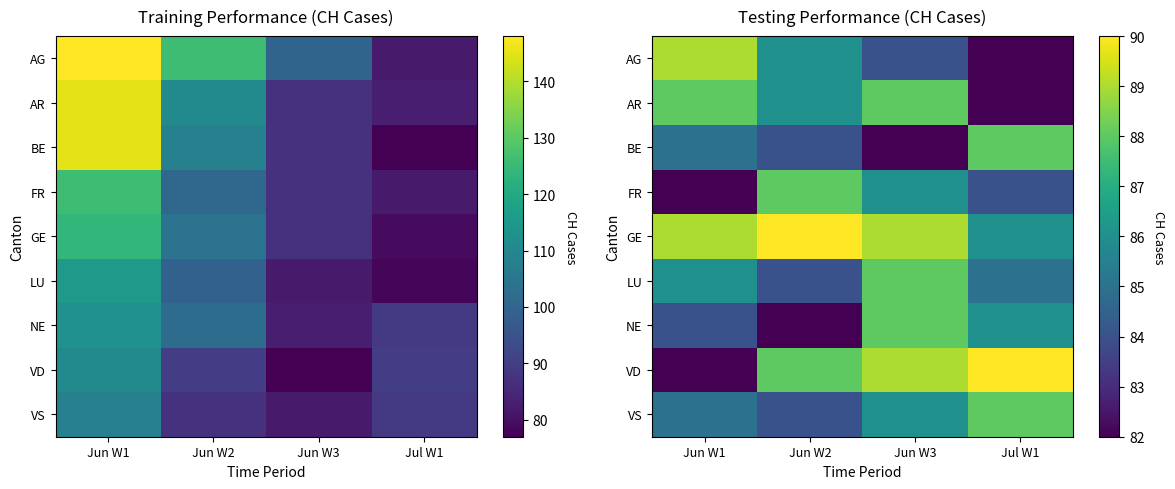

How many distinct data groups are displayed?

9